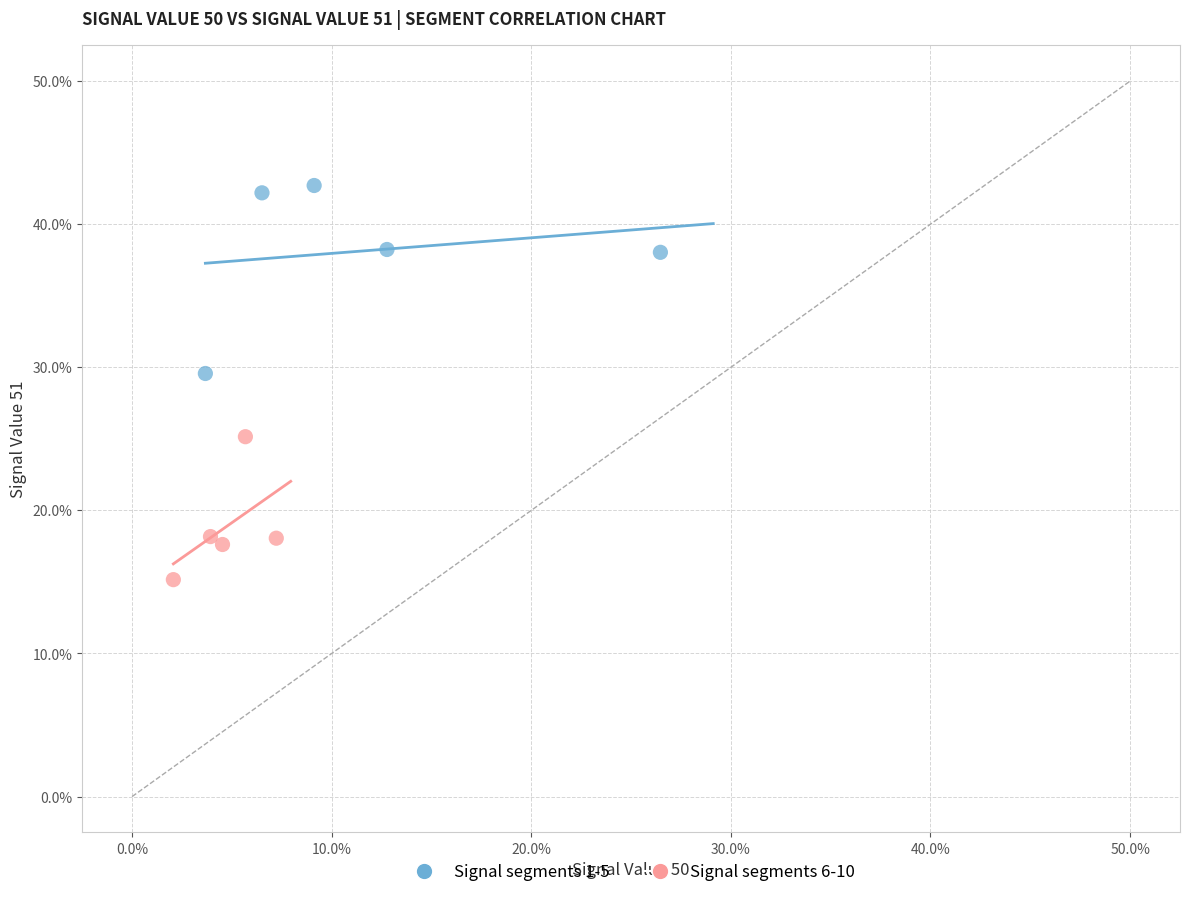

Which series reaches the maximum Y coordinate?

Signal segments 1-5